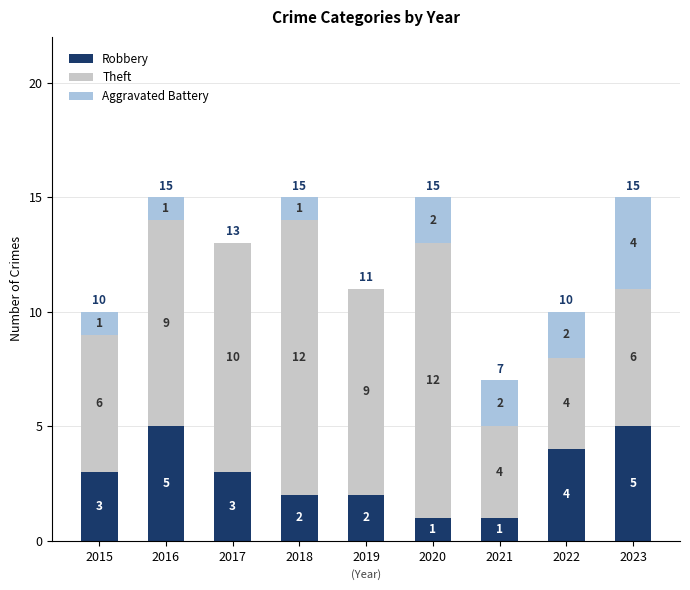

Reading left to right, list the values for the Robbery series.

2015=3	2016=5	2017=3	2018=2	2019=2	2020=1	2021=1	2022=4	2023=5